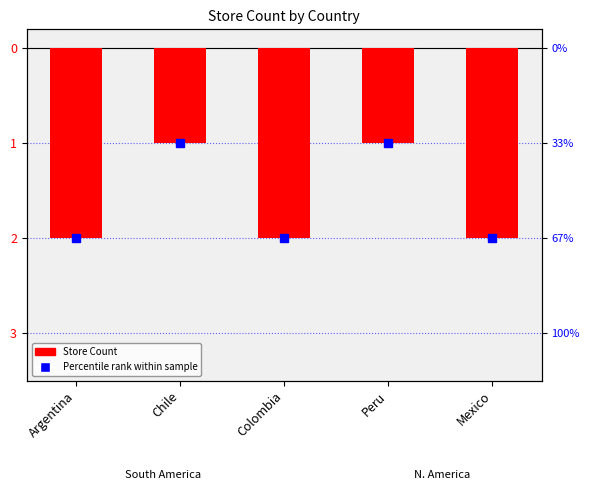

The chart shows a value of -2 at Colombia. True or false?

True